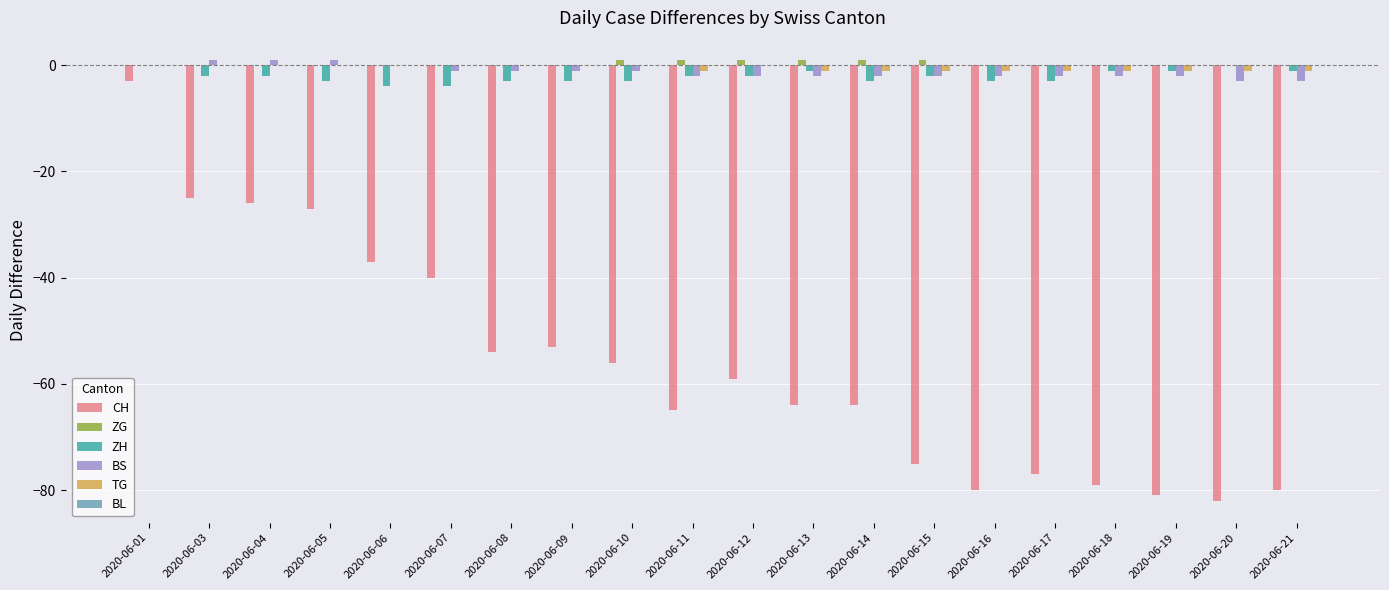

What is the sum of all ZG values?

6